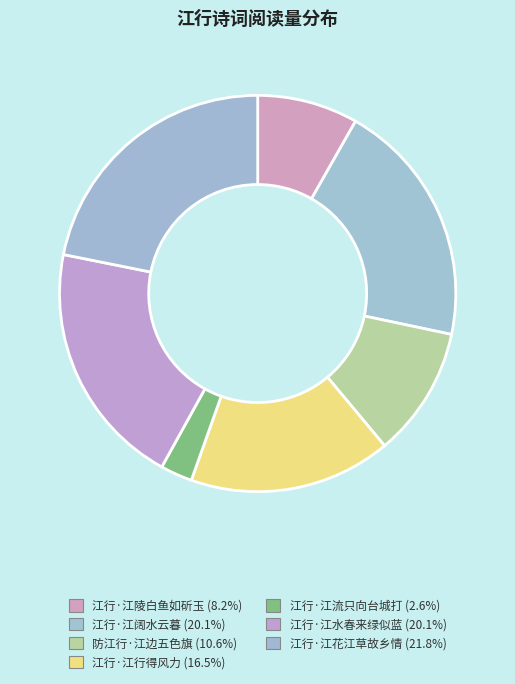

Approximately how many times larger is the value at 防江行·江边五色旗 compared to 江行·江行得风力?

0.6